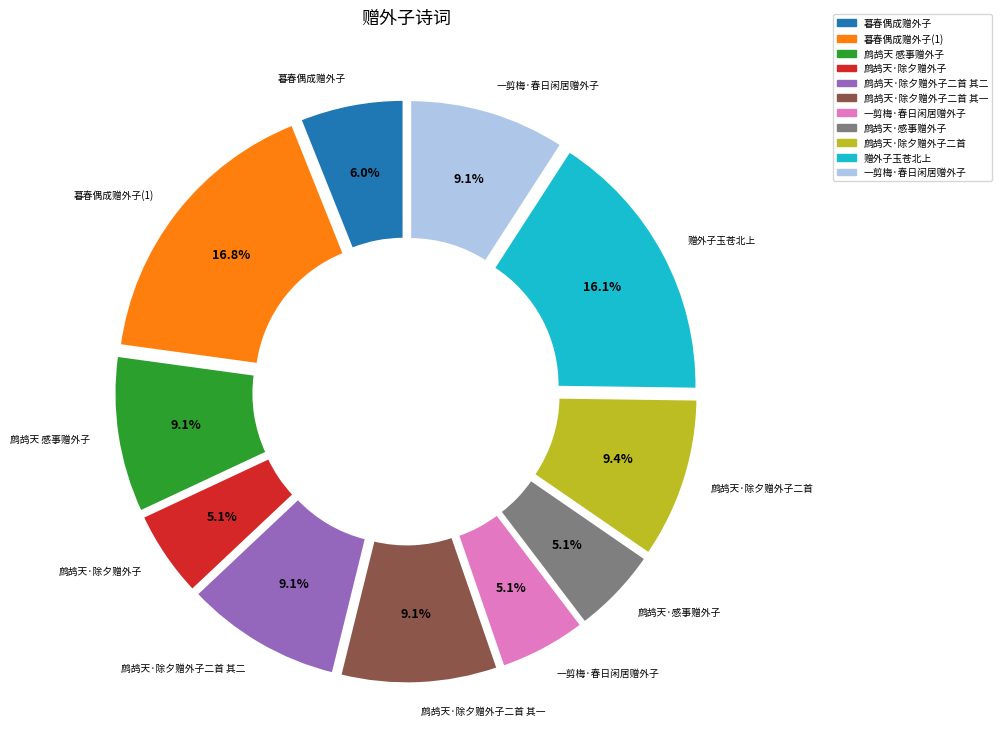

Does any single category account for the majority?

No